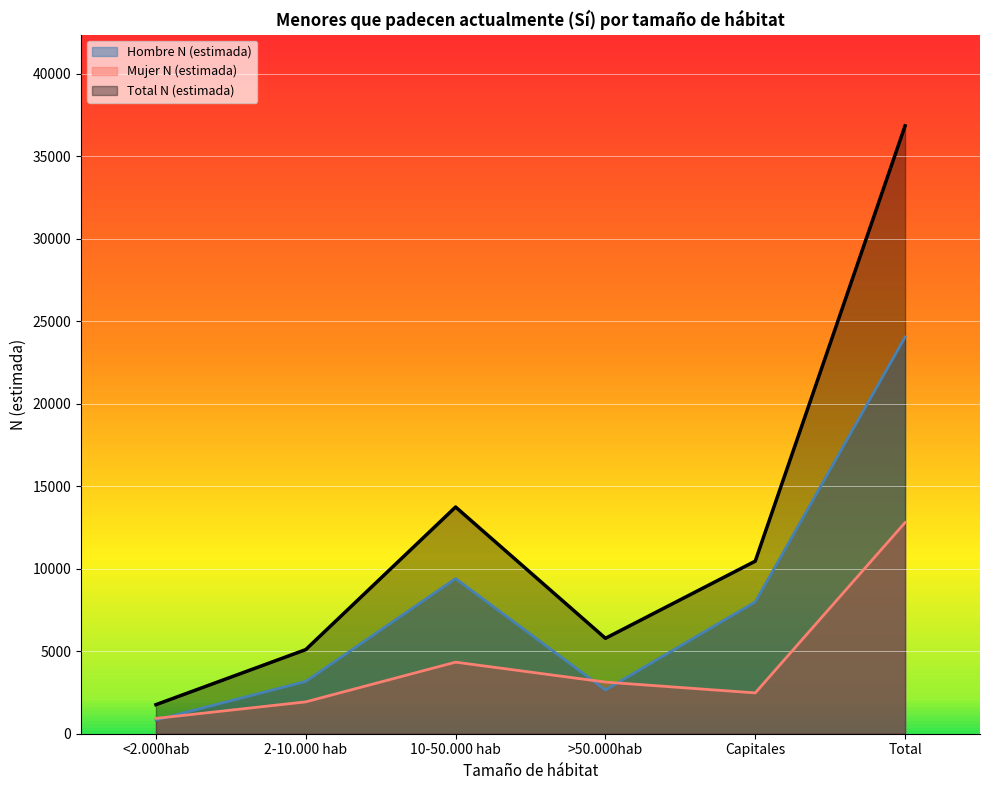

At Total, list the series in order from largest to smallest.

Total N (estimada), Hombre N (estimada), Mujer N (estimada)